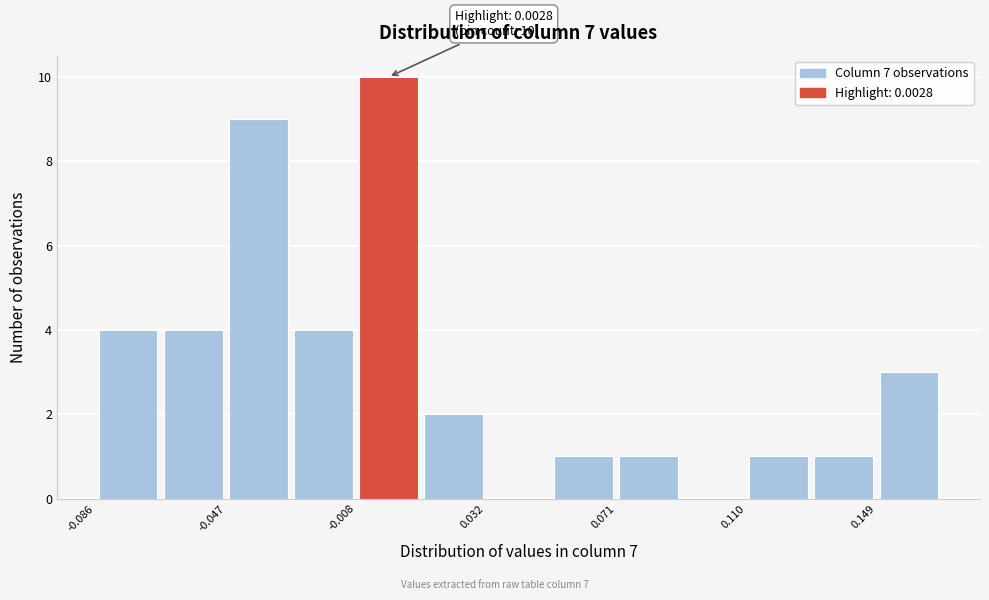

Around what value on the x-axis is the tallest bar? Give the approximate position of its centre, as read against the axis.

0.000